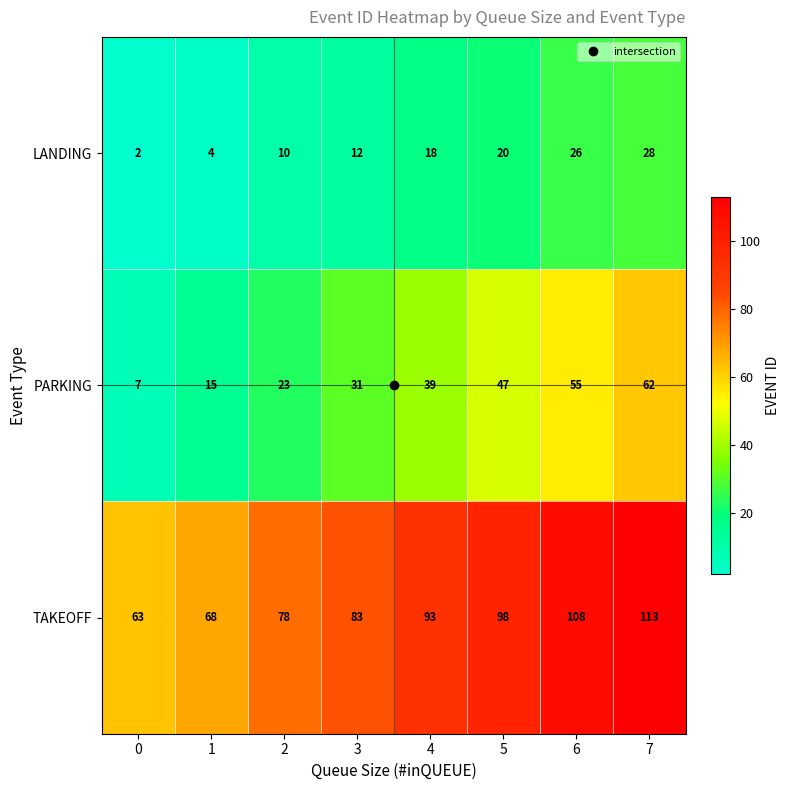

Which series has the widest spread of values?

PARKING